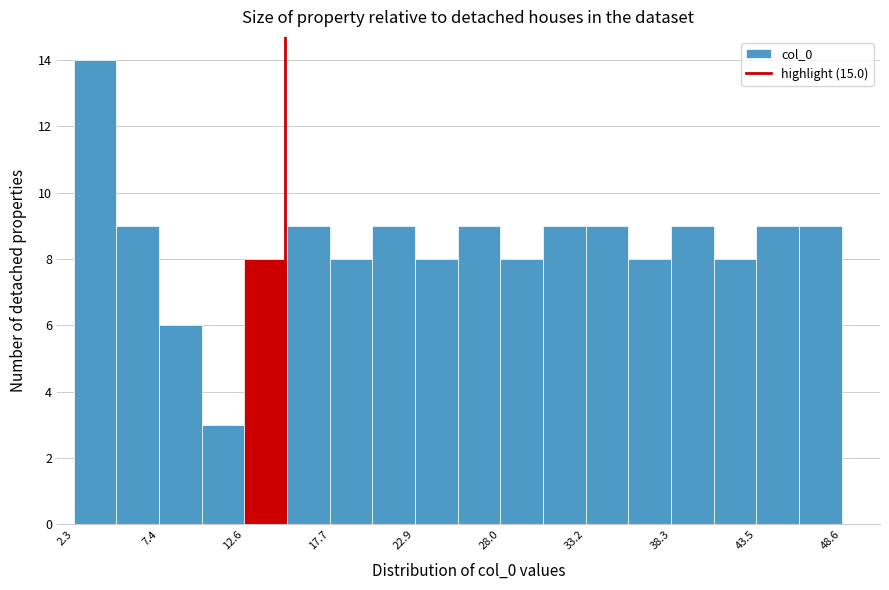

Around what value on the x-axis is the tallest bar? Give the approximate position of its centre, as read against the axis.

4